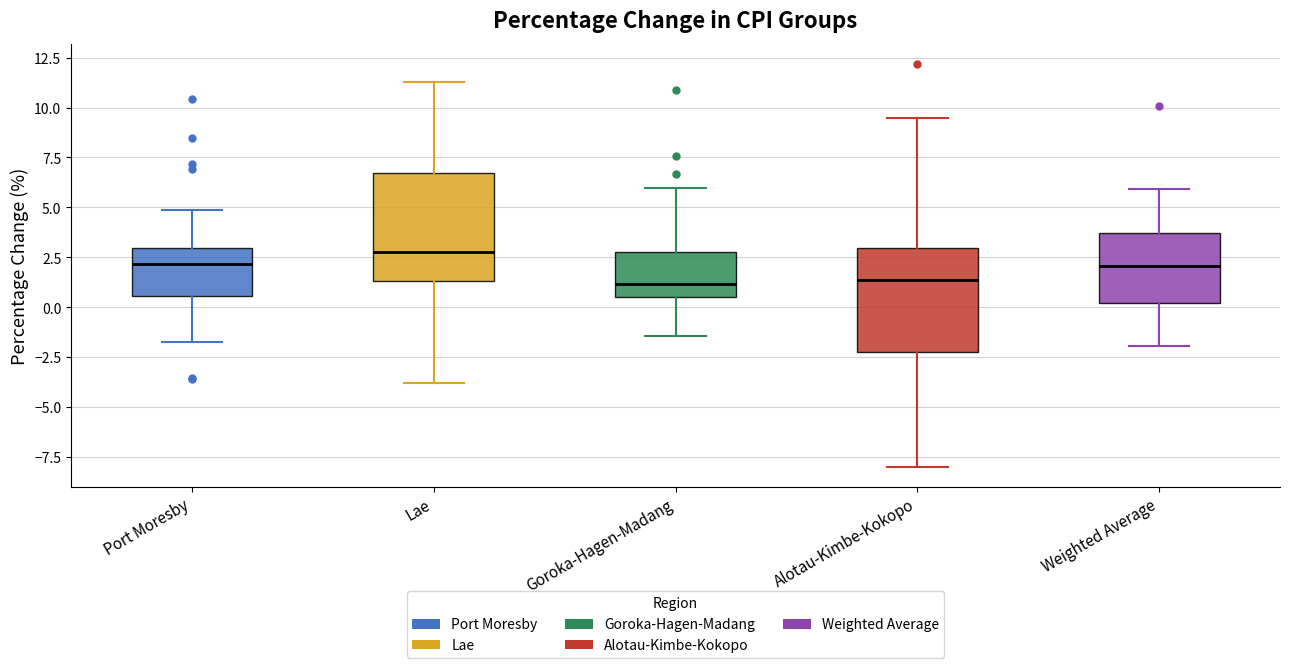

Reading left to right, transcribe this box plot: for each box, give where its median line is, the range the box spans, and where its two whiskers end, as read against the y-axis. The values are not printed on the chart, so give them approximately, as read against the axis.

Port Moresby: median 2.0, box 0.5 to 3.0, whiskers -2.0 to 5.0
Lae: median 3.0, box 1.5 to 6.5, whiskers -4.0 to 11.5
Goroka-Hagen-Madang: median 1.0, box 0.5 to 3.0, whiskers -1.5 to 6.0
Alotau-Kimbe-Kokopo: median 1.5, box -2.0 to 3.0, whiskers -8.0 to 9.5
Weighted Average: median 2.0, box 0.0 to 3.5, whiskers -2.0 to 6.0